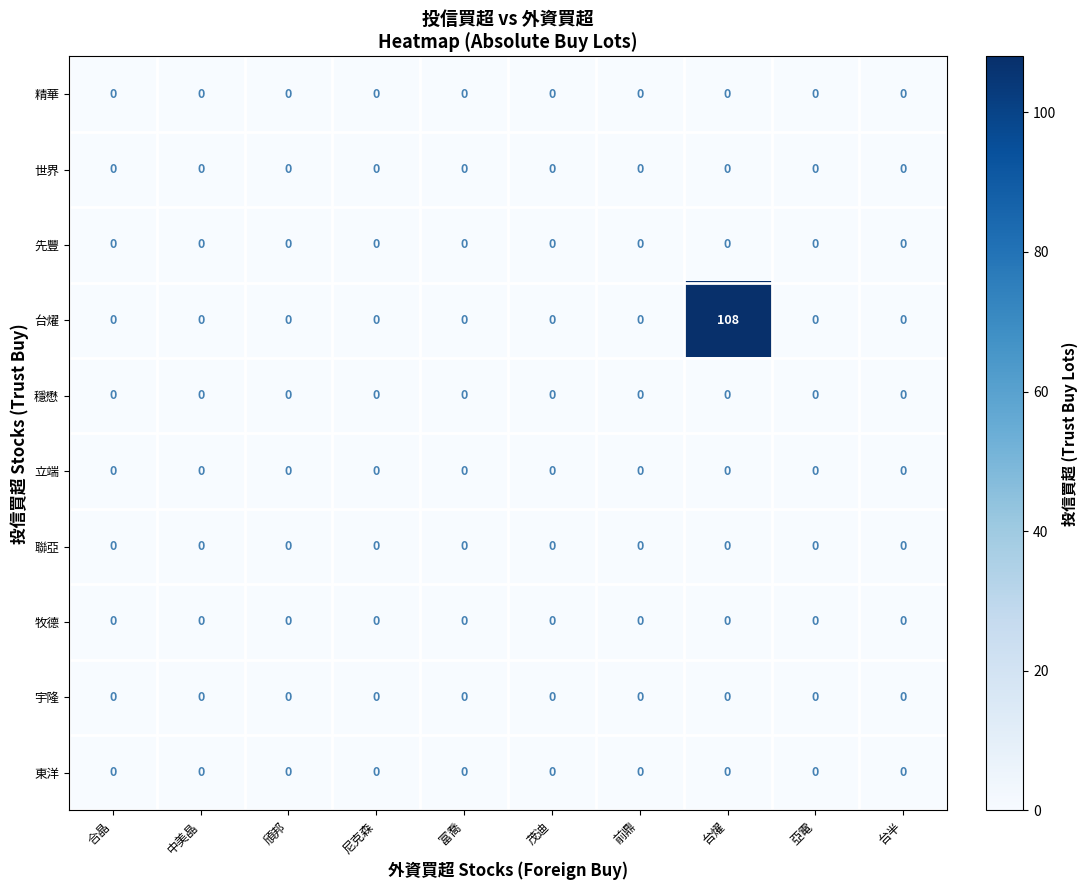

At which category does the chart reach its peak across all series?

台燿